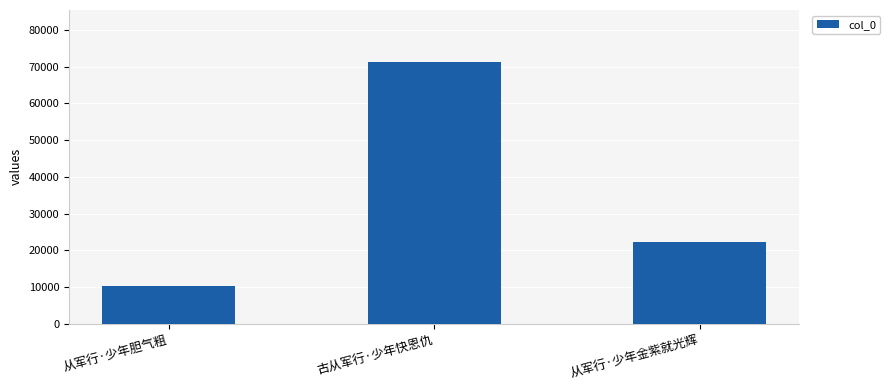

Is it true that the value at 古从军行·少年快恩仇 is 71233?

True